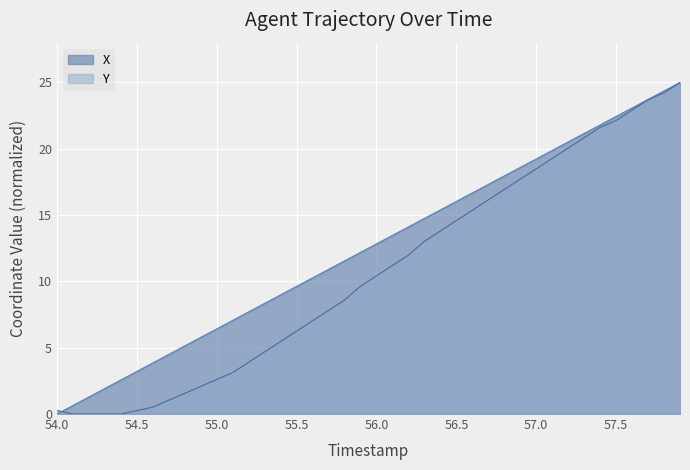

True or false: Y has more than 1 interior local peaks.

False